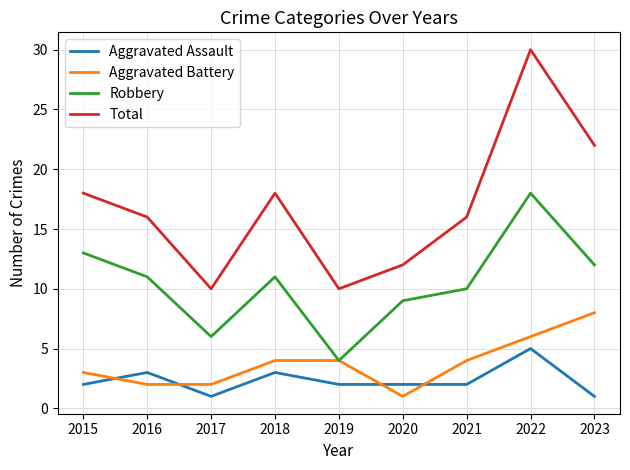

What is the difference between the maximum and minimum values in the Aggravated Battery series?

7